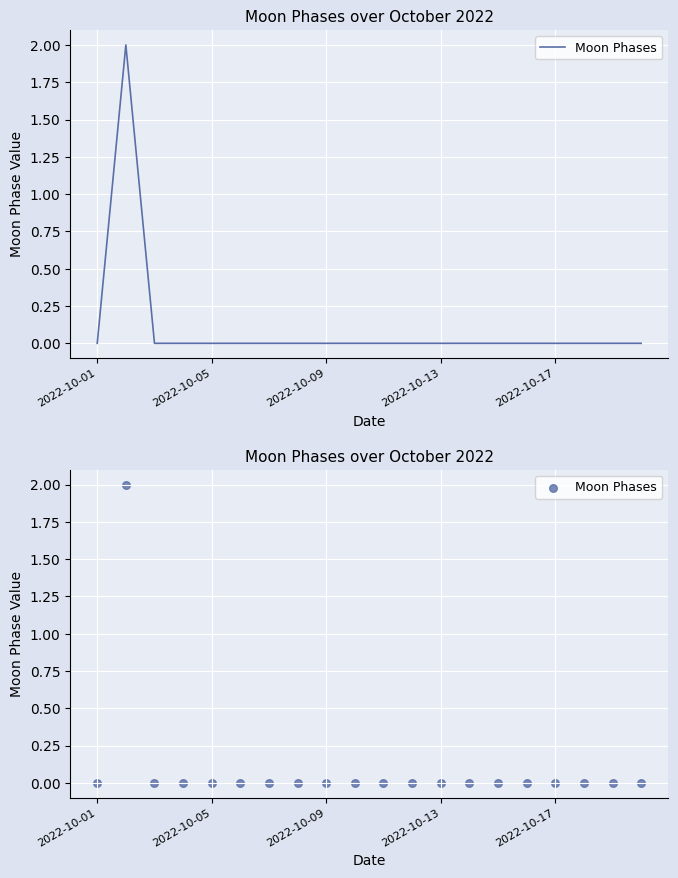

Which has a higher value, 19 or 17?

19